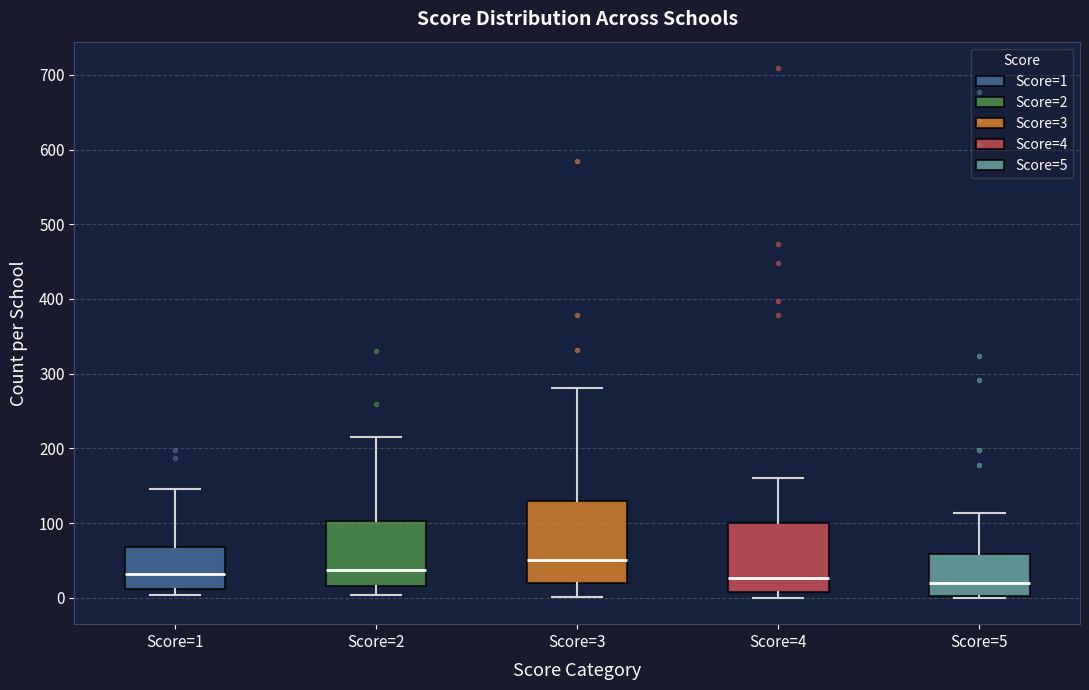

Reading left to right, transcribe this box plot: for each box, give where its median line is, the range the box spans, and where its two whiskers end, as read against the y-axis. The values are not printed on the chart, so give them approximately, as read against the axis.

Score=1: median 30, box 10 to 70, whiskers 0 to 150
Score=2: median 40, box 20 to 100, whiskers 0 to 220
Score=3: median 50, box 20 to 130, whiskers 0 to 280
Score=4: median 30, box 10 to 100, whiskers 0 to 160
Score=5: median 20, box 0 to 60, whiskers 0 to 110